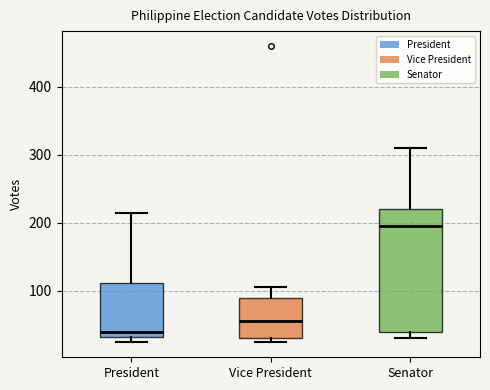

Comparing the boxes themselves (not the whiskers), which one is the tallest?

Senator